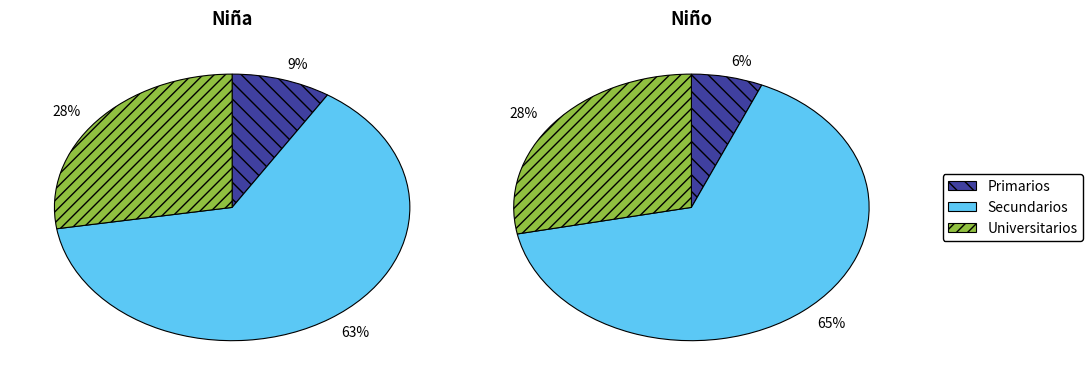

Does No account for over 50% of the chart?

No